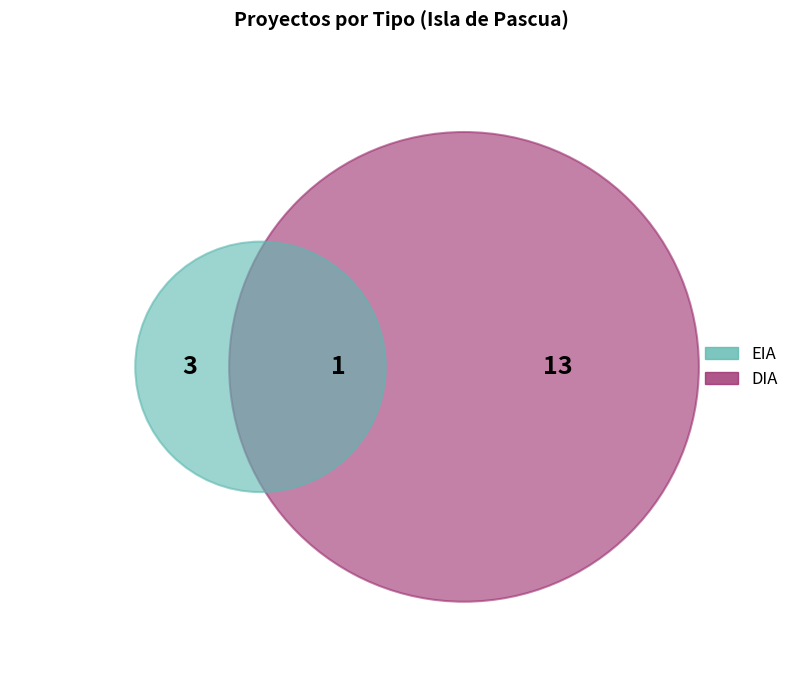

To the nearest percent, what is the combined percentage of DIA and EIA?

100%